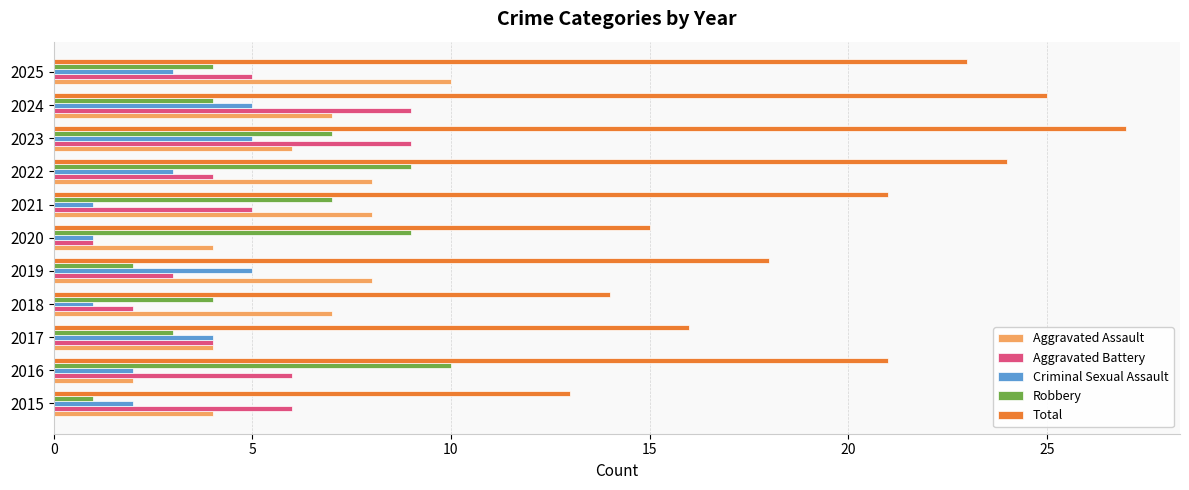

Read the Aggravated Assault value at 2021.

8